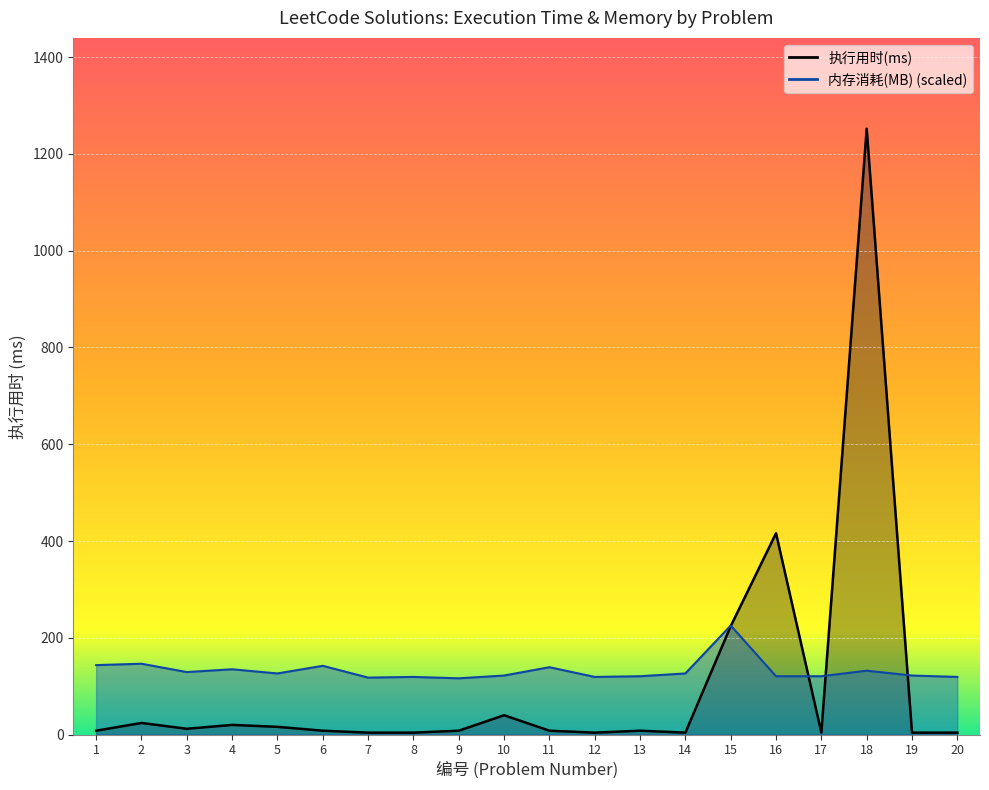

What is the difference between the maximum and minimum values in the 执行用时(ms) series?

1248.0